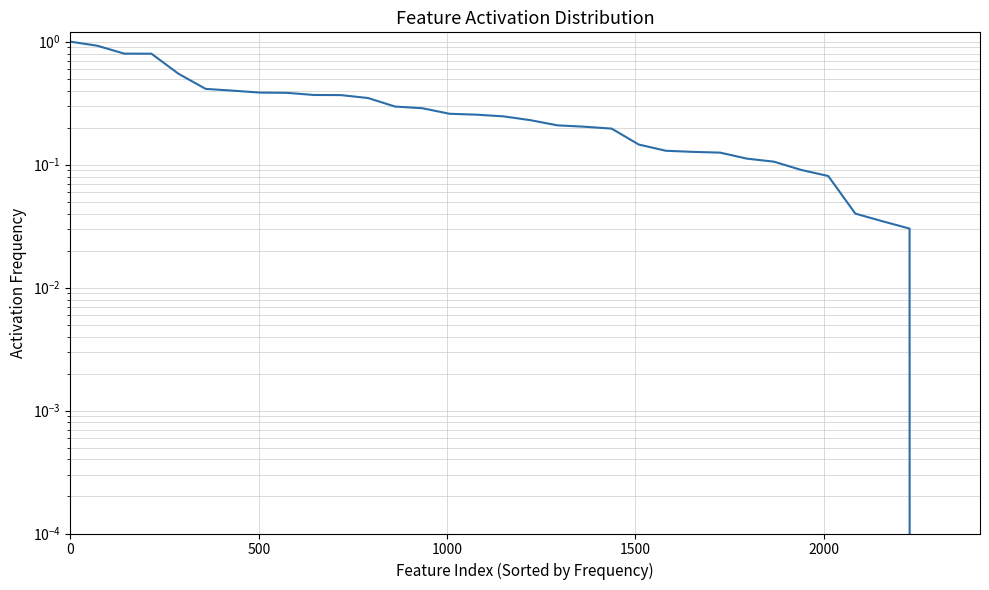

Reading right to left, list all the values displayed in this chart.

0.0	0.0	0.0	0.0	0.1	0.1	0.1	0.1	0.1	0.1	0.1	0.1	0.2	0.2	0.2	0.2	0.2	0.3	0.3	0.3	0.3	0.3	0.4	0.4	0.4	0.4	0.4	0.4	0.5	0.8	0.8	0.9	1.0